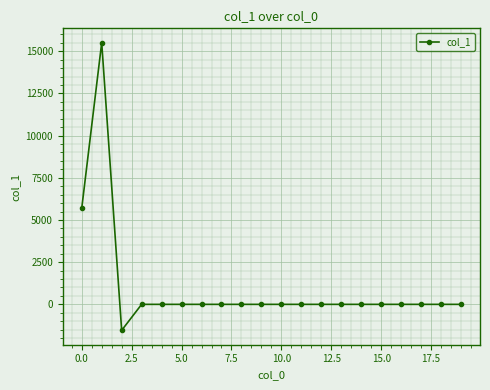

What is the average value?

982.9